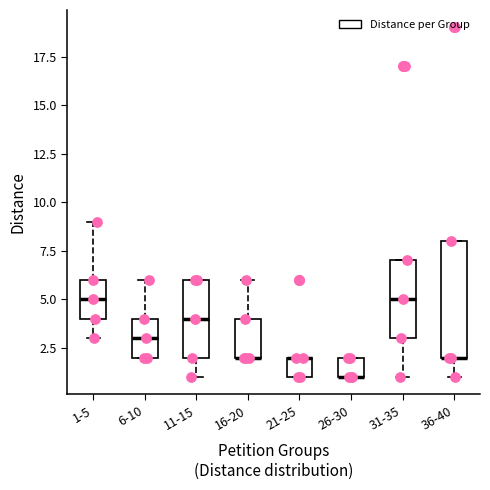

Reading left to right, transcribe this box plot: for each box, give where its median line is, the range the box spans, and where its two whiskers end, as read against the y-axis. The values are not printed on the chart, so give them approximately, as read against the axis.

1-5: median 5, box 4 to 6, whiskers 3 to 9
6-10: median 3, box 2 to 4, whiskers 2 to 6
11-15: median 4, box 2 to 6, whiskers 1 to 6
16-20: median 2 (drawn on the box's lower edge), box 2 to 4, whiskers 2 to 6
21-25: median 2 (drawn on the box's upper edge), box 1 to 2, whiskers 1 to 2
26-30: median 1 (drawn on the box's lower edge), box 1 to 2, whiskers 1 to 2
31-35: median 5, box 3 to 7, whiskers 1 to 7
36-40: median 2 (drawn on the box's lower edge), box 2 to 8, whiskers 1 to 8